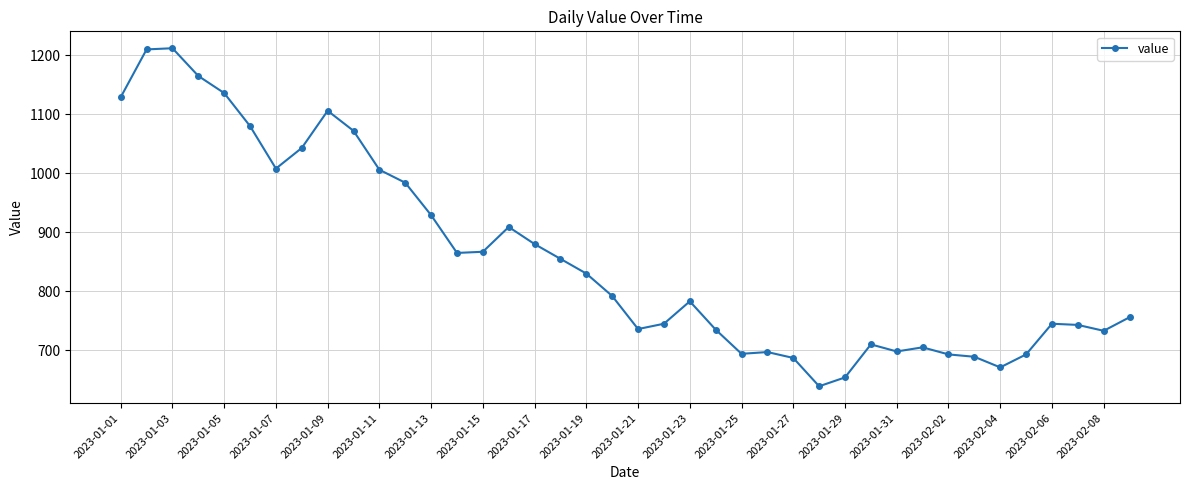

What is the maximum value shown in the chart?

1212